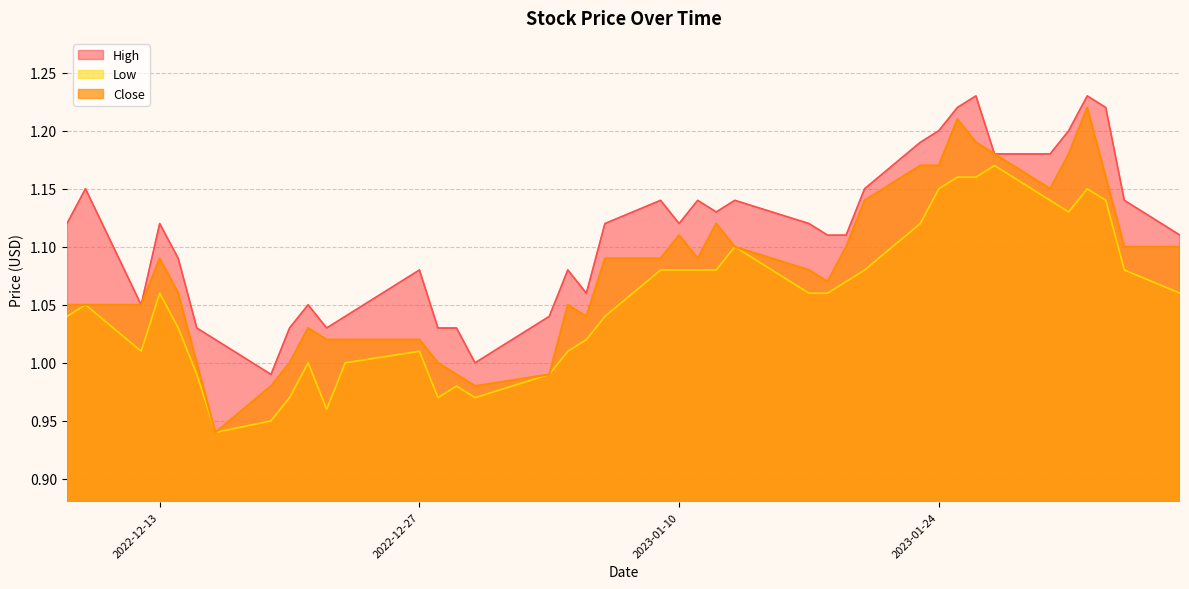

Which category has the lowest value in the Close series?

2022-12-16